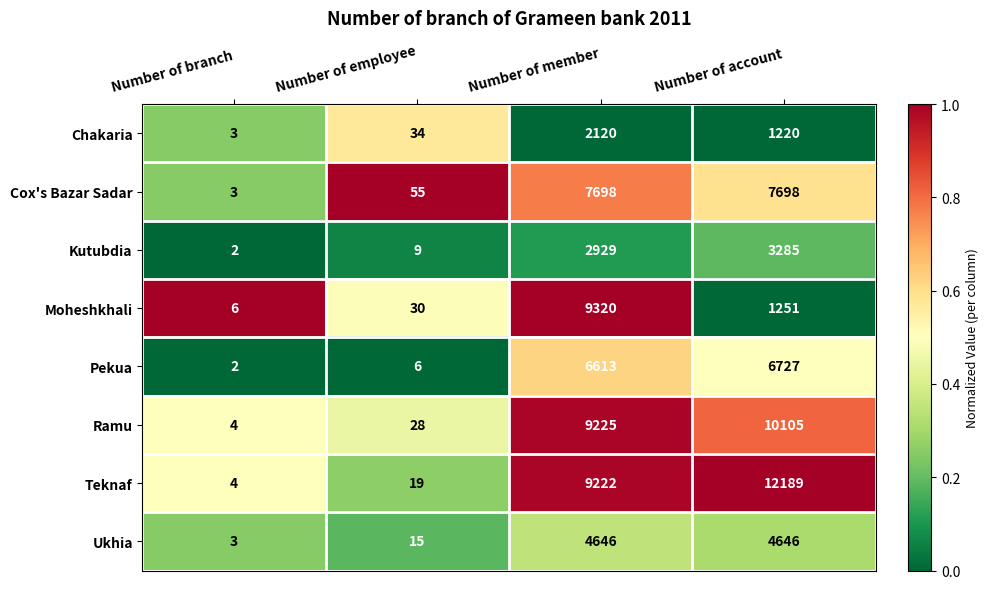

Which category has the lowest value across all series?

Number of branch